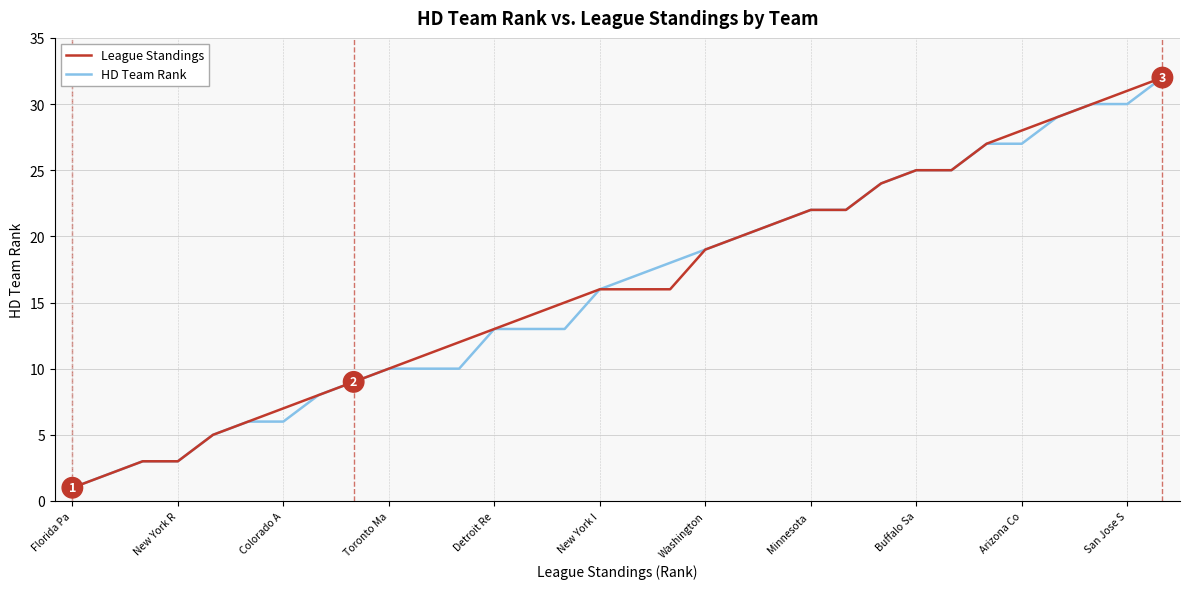

What is the highest value of the HD Team Rank series?

32